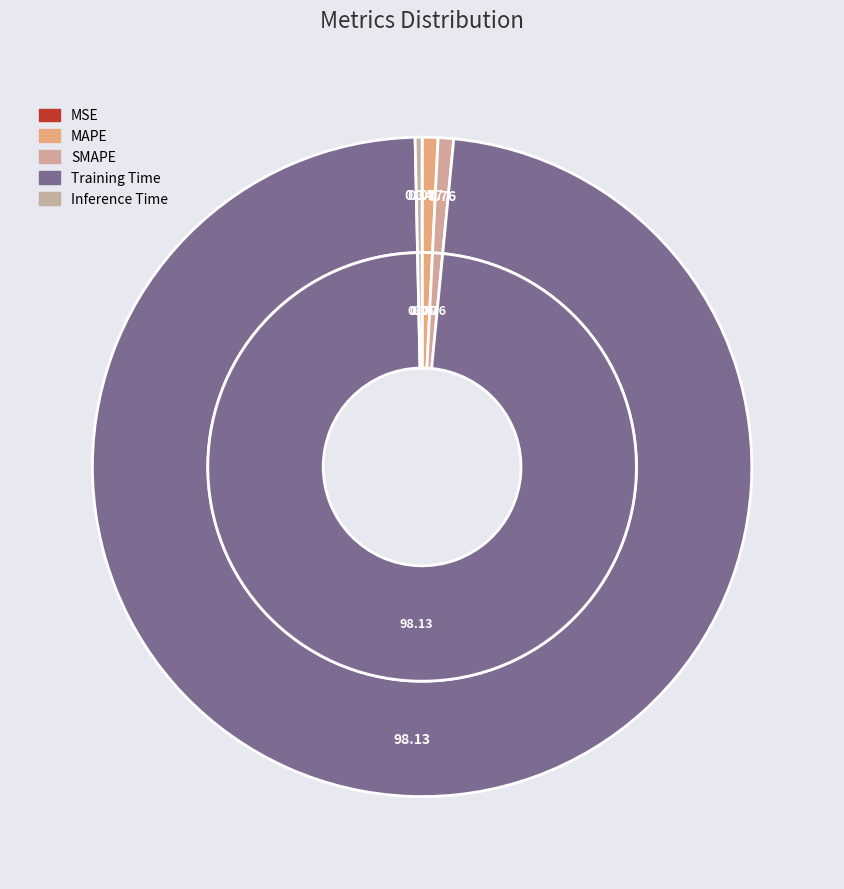

What is the largest slice in the pie chart?

Training Time